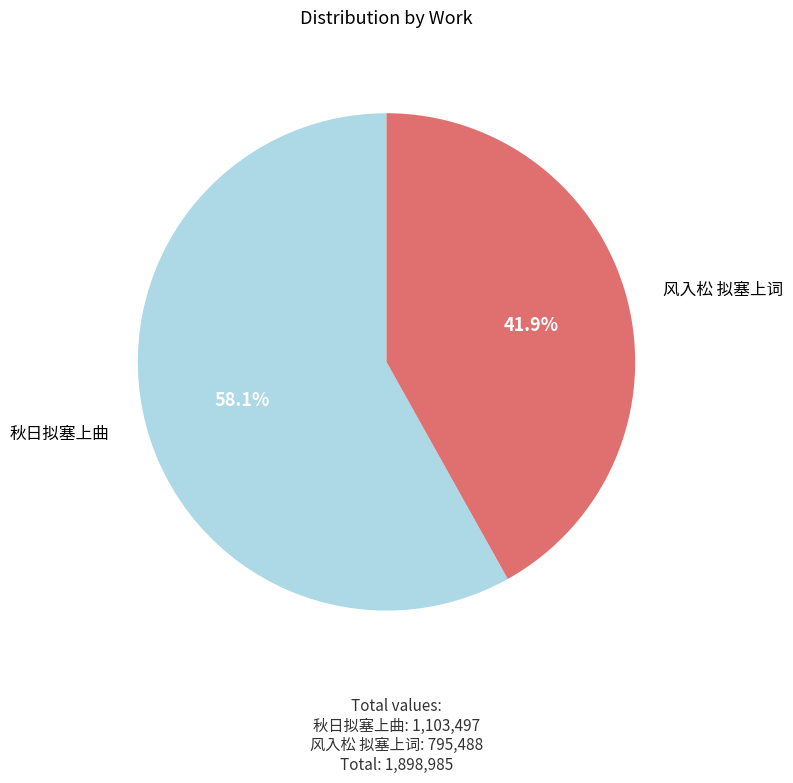

How many slices are in this pie chart?

2